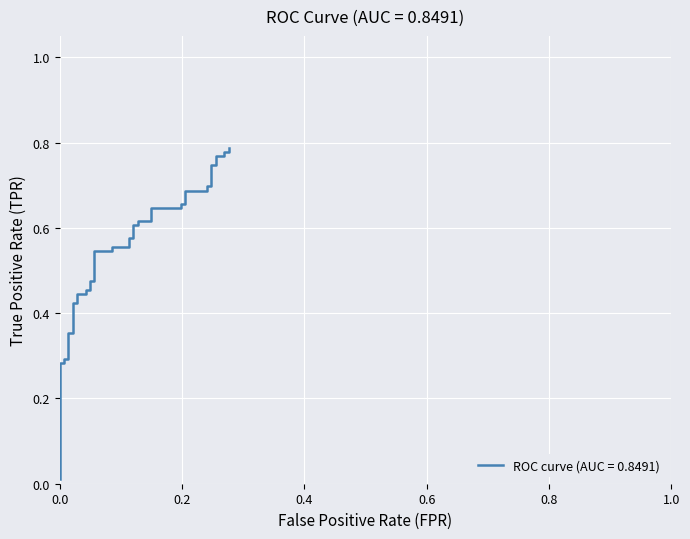

What is the value of the 24th point from the left?

0.6